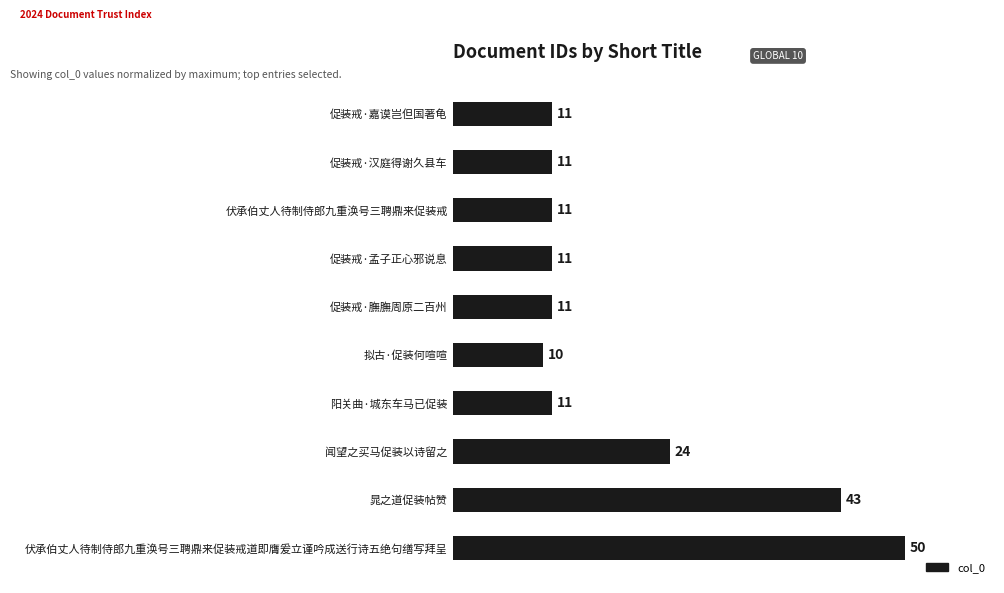

Is it true that the value at 促装戒·膴膴周原二百州 is 11?

True